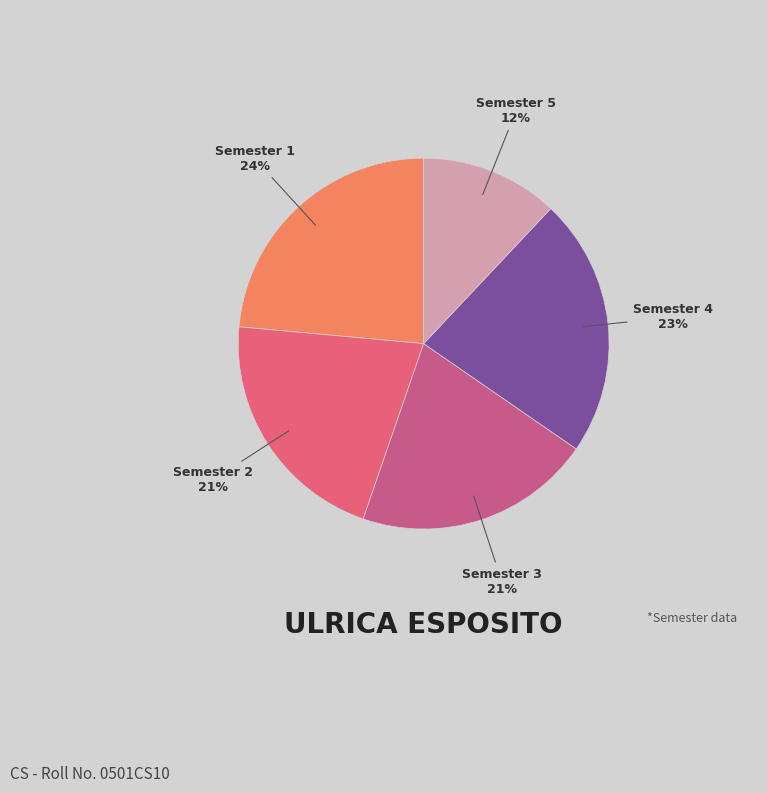

How many segments does this pie chart have?

5